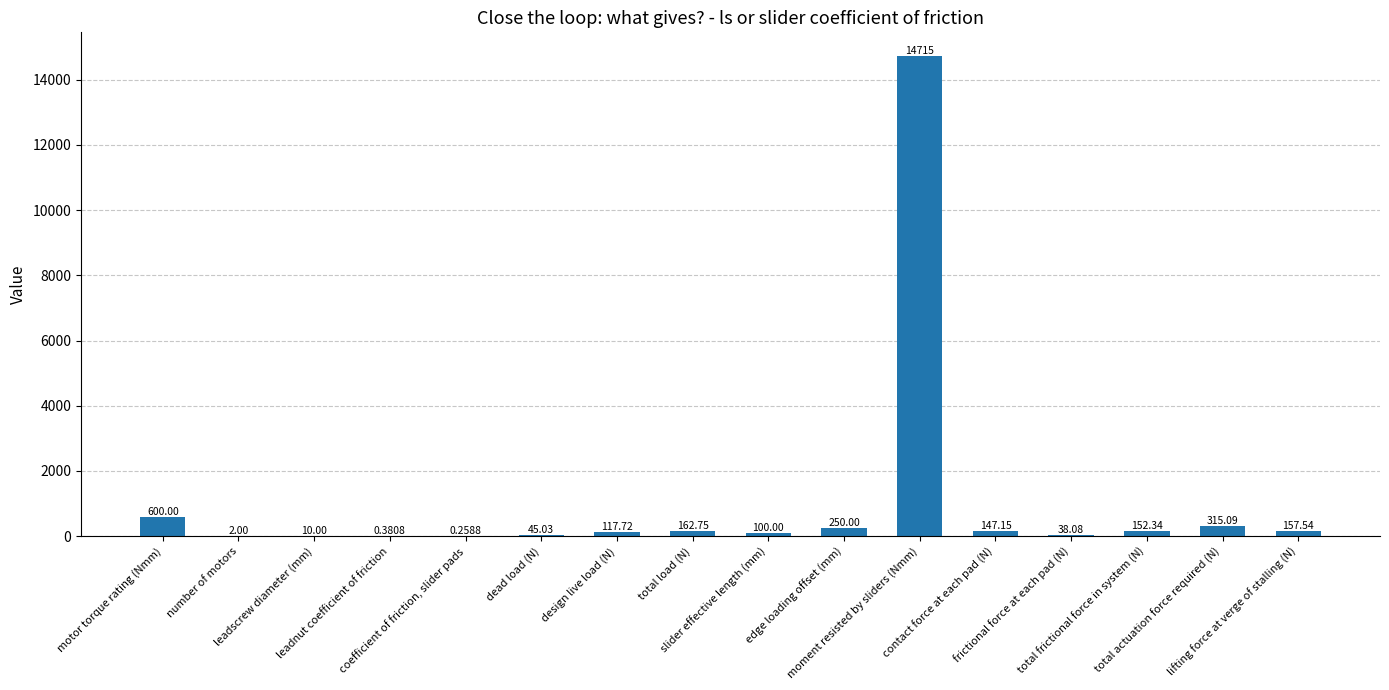

What is the sum of all values?

16813.3